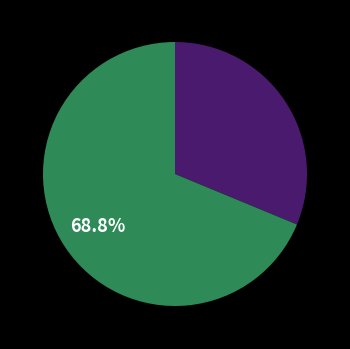

Is there a majority slice in this chart?

Yes